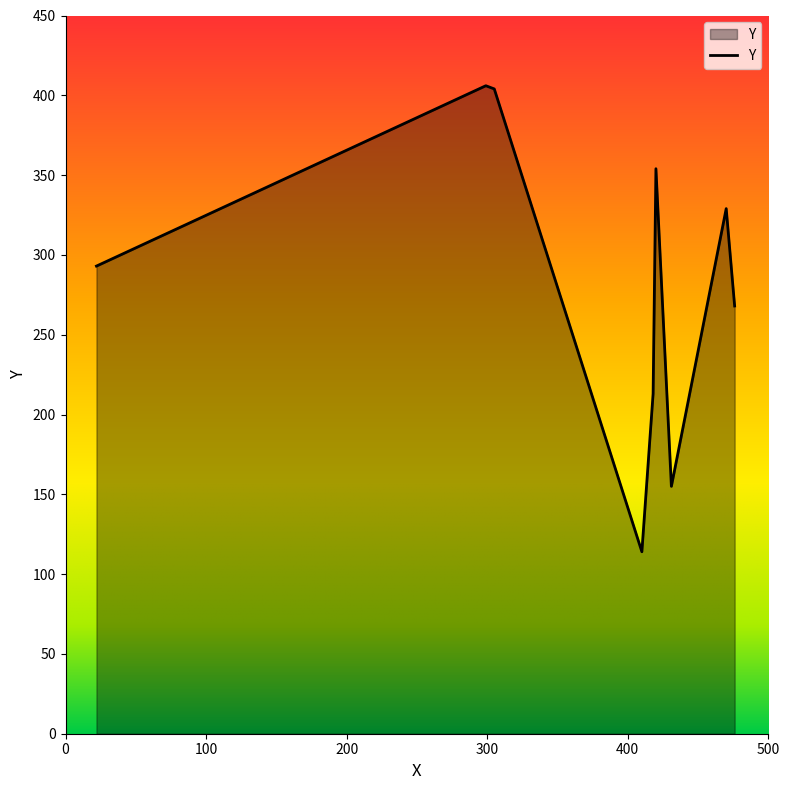

How many values are below 293?

4